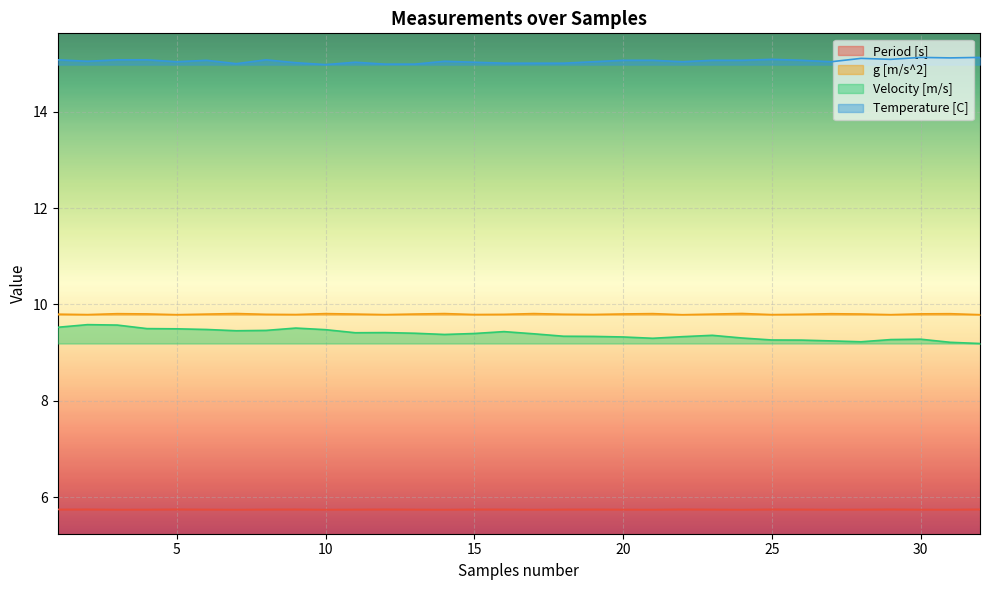

Does the chart display data point markers on the line(s)?

No